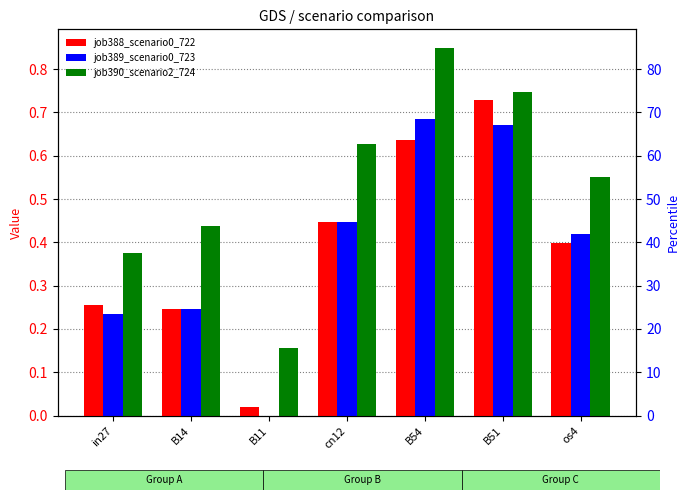

What is the label of the 2nd bar from the right?

B51